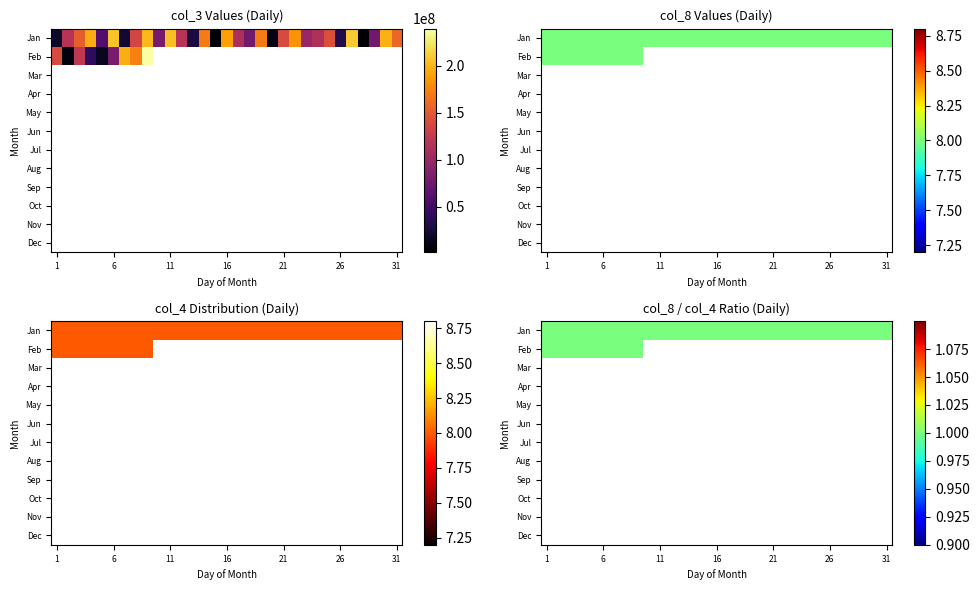

What is the spread (max minus min) of values at 27?

1560160